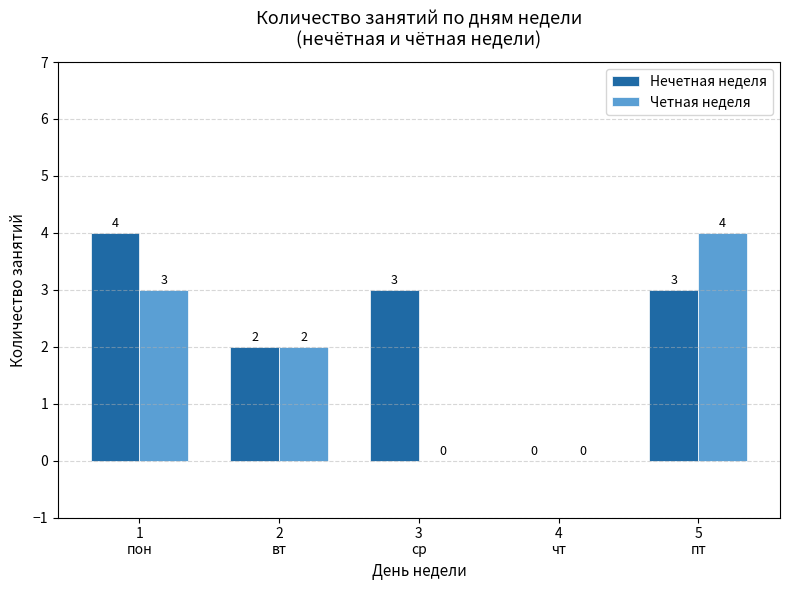

Which series has the largest total across all categories?

Нечетная неделя